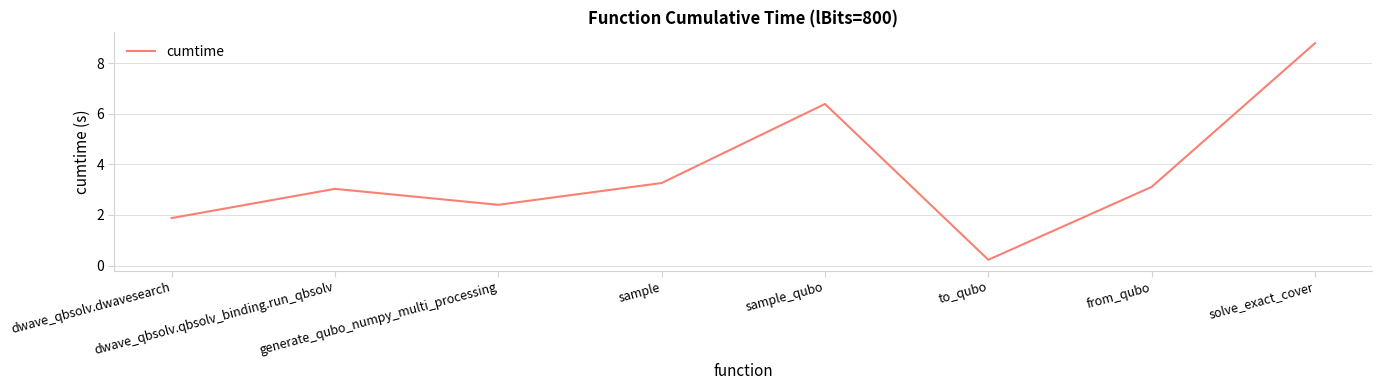

What is the change in value from dwave_qbsolv.dwavesearch to dwave_qbsolv.qbsolv_binding.run_qbsolv?

+1.2